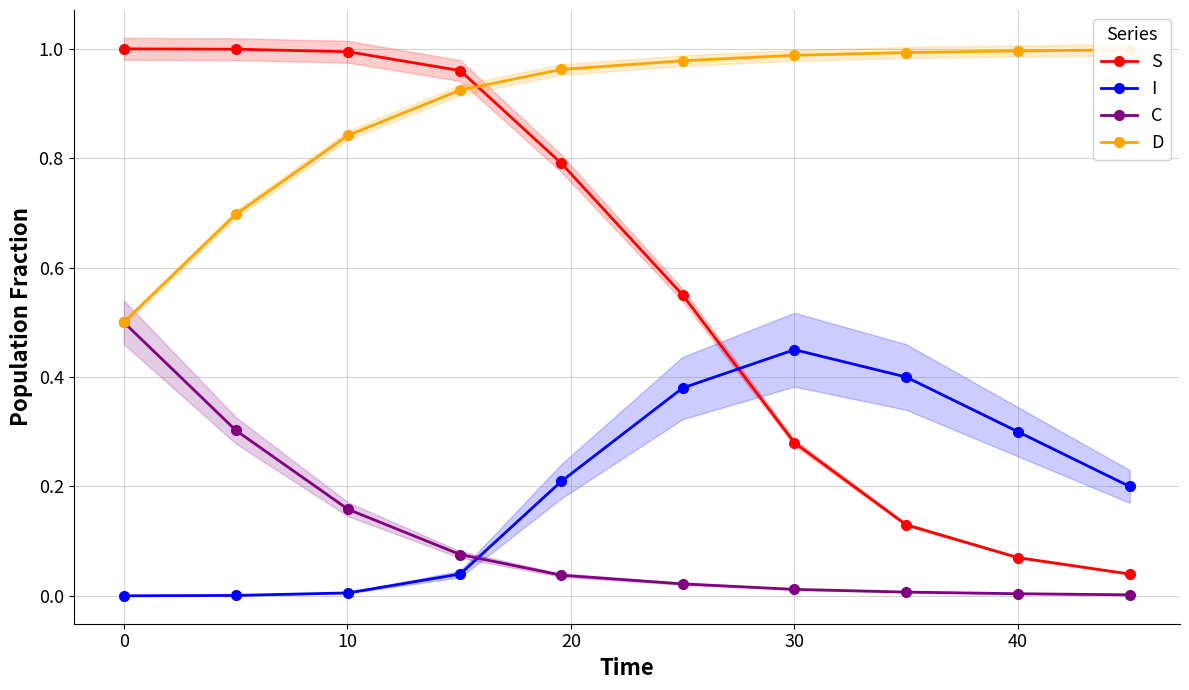

How many times do C and I cross each other?

1